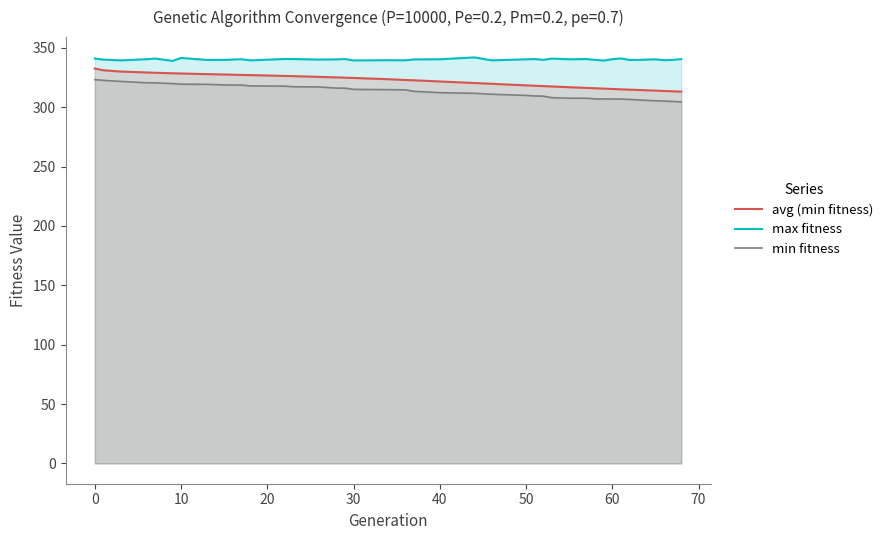

What is the total value across all series at 1?

993.8